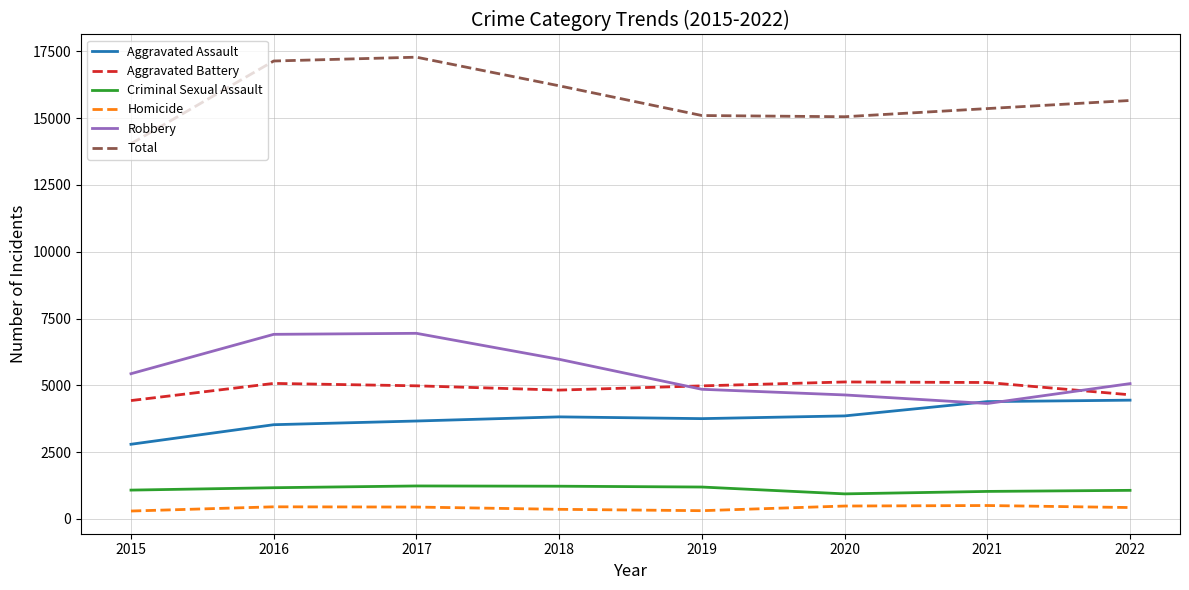

Which series has the largest total across all categories?

Total